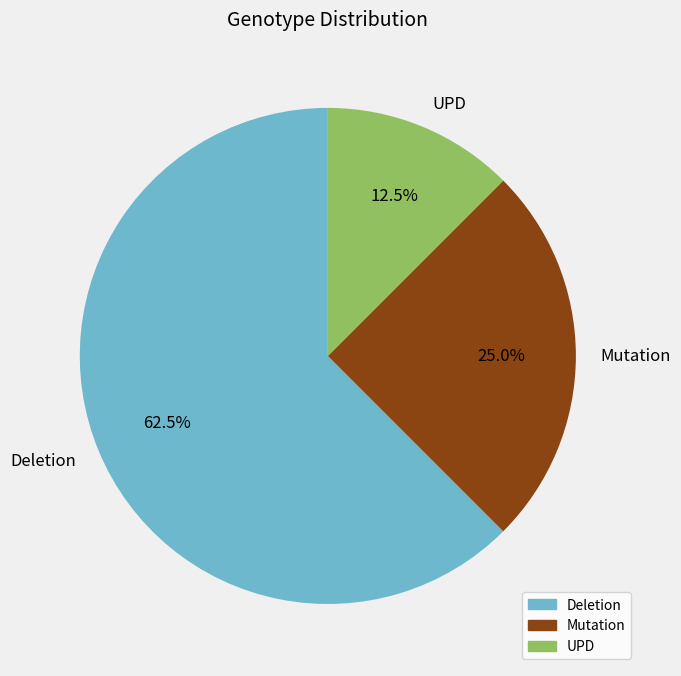

Which category accounts for the majority?

Deletion